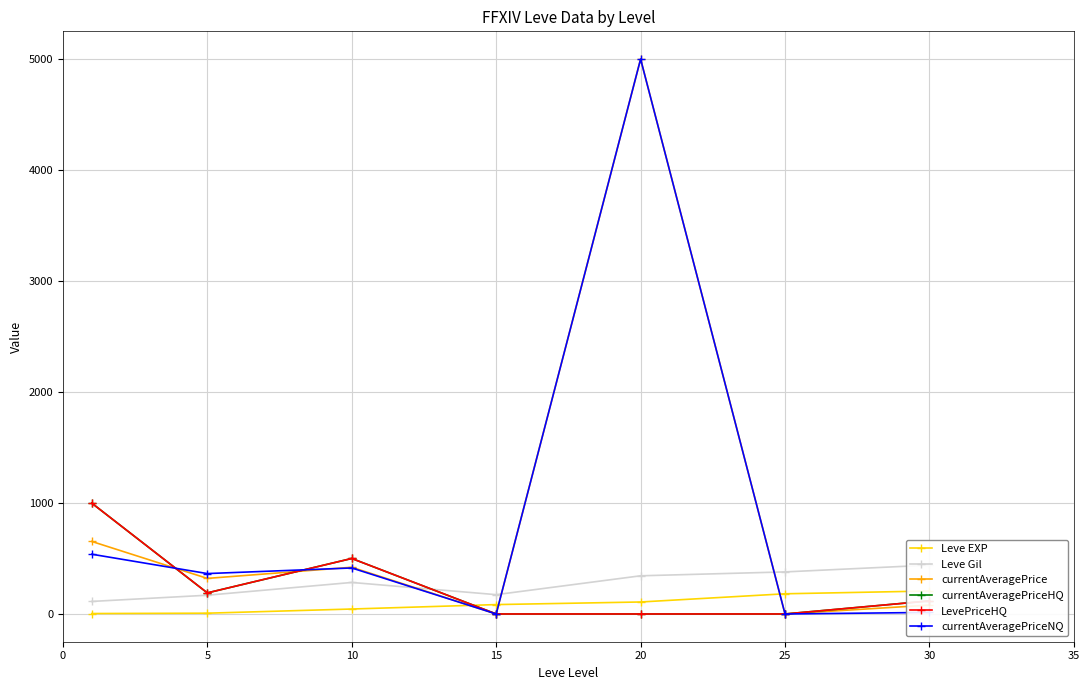

What is the difference between the maximum and minimum values in the Leve Gil series?

327.0